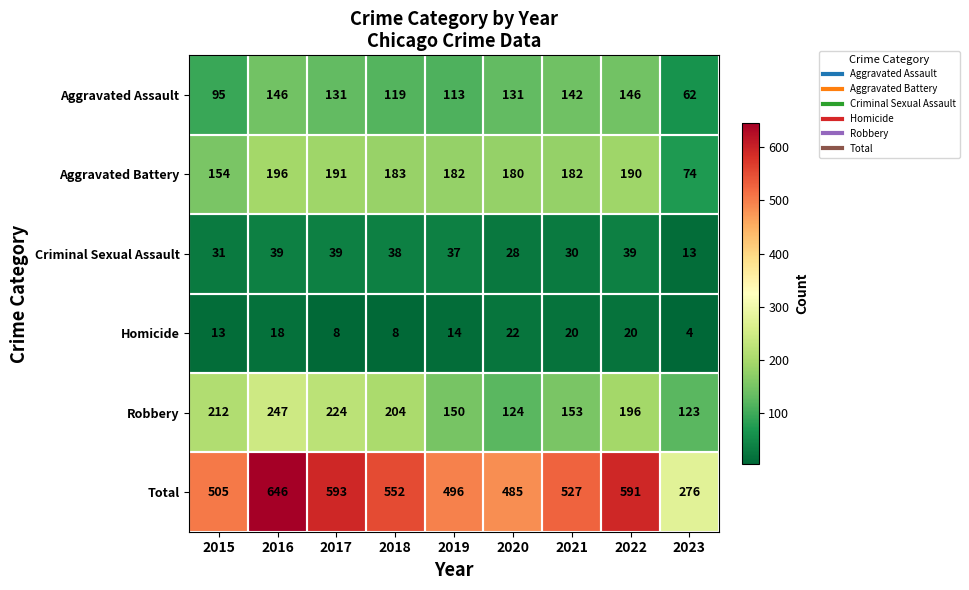

Where is Total nearest to the value 461?

2020